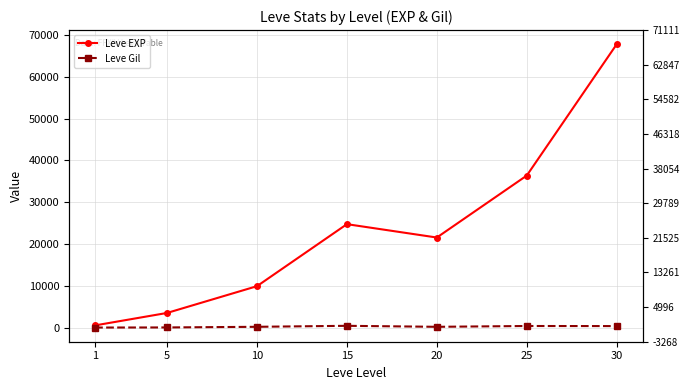

At which category does Leve EXP reach its first local valley?

20